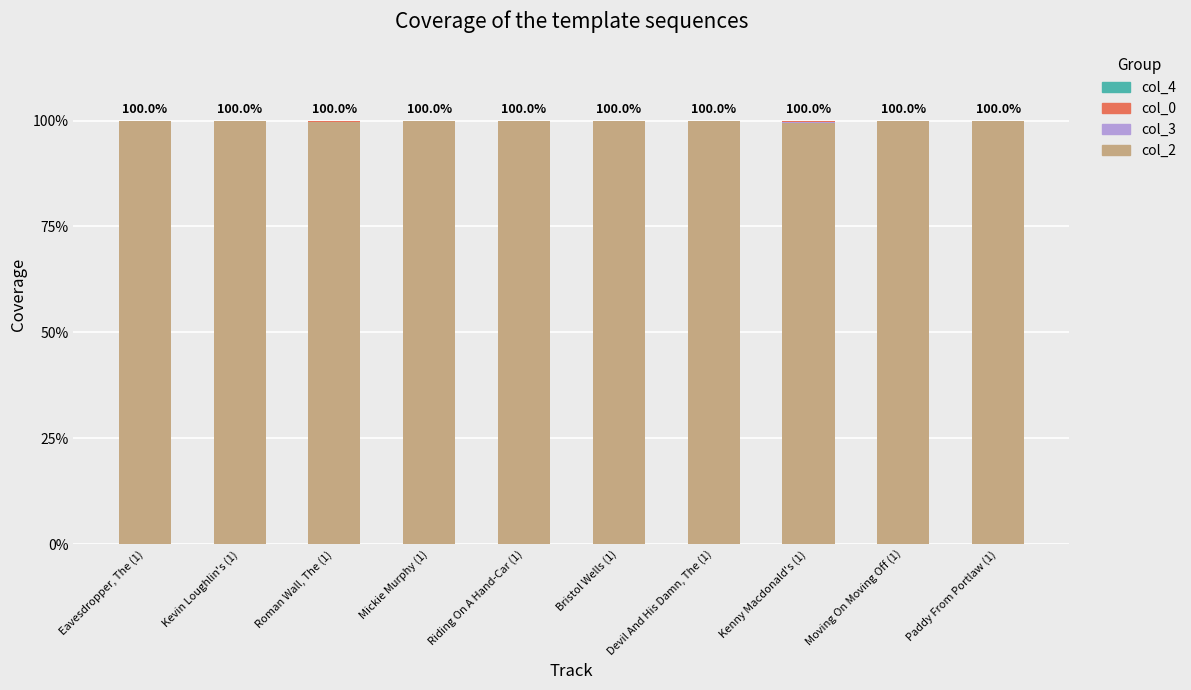

Are the bars grouped side by side (vs. stacked)?

No